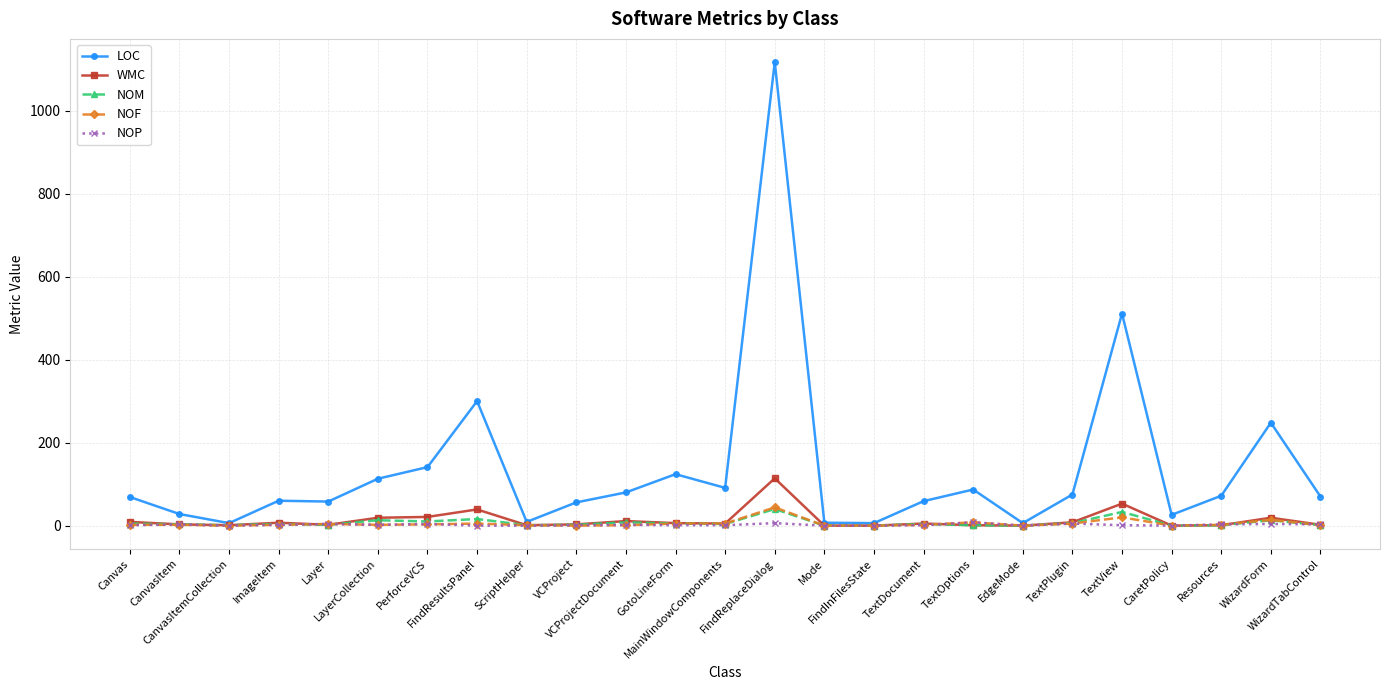

At which category is the sum across all series the highest?

FindReplaceDialog